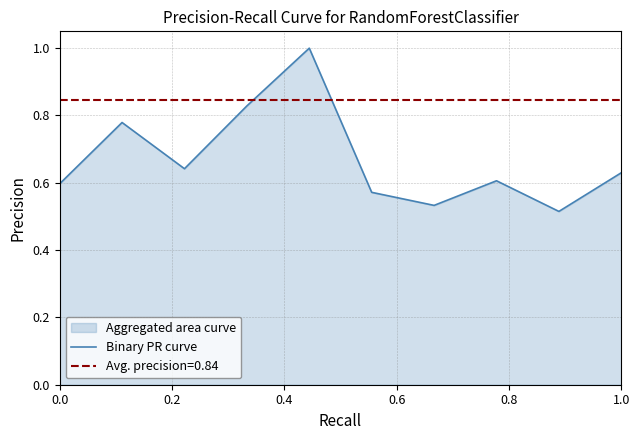

Does the chart display data point markers on the line(s)?

No